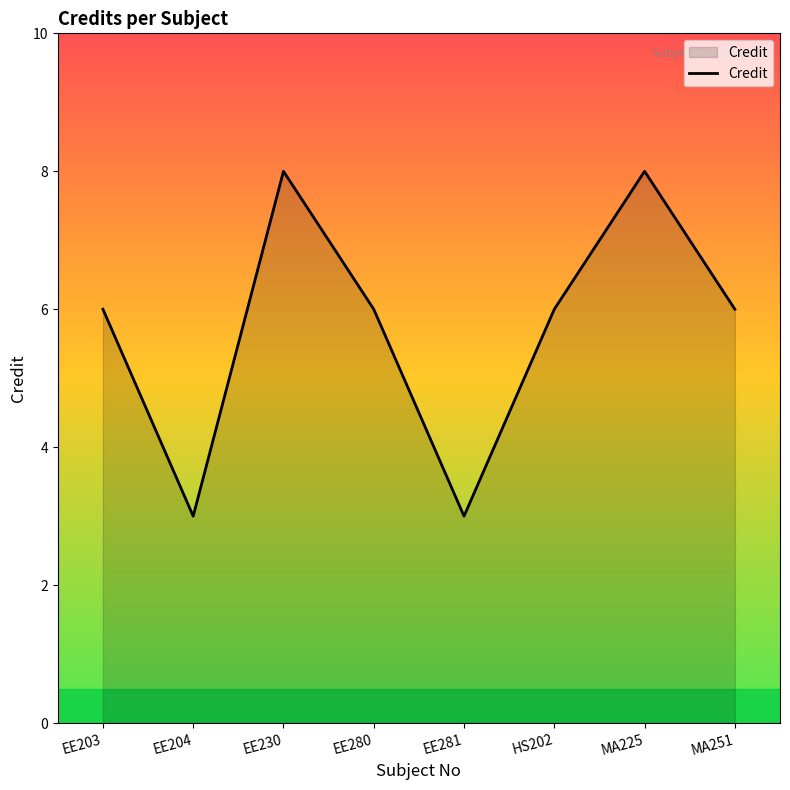

How many values are between 6 and 8?

6